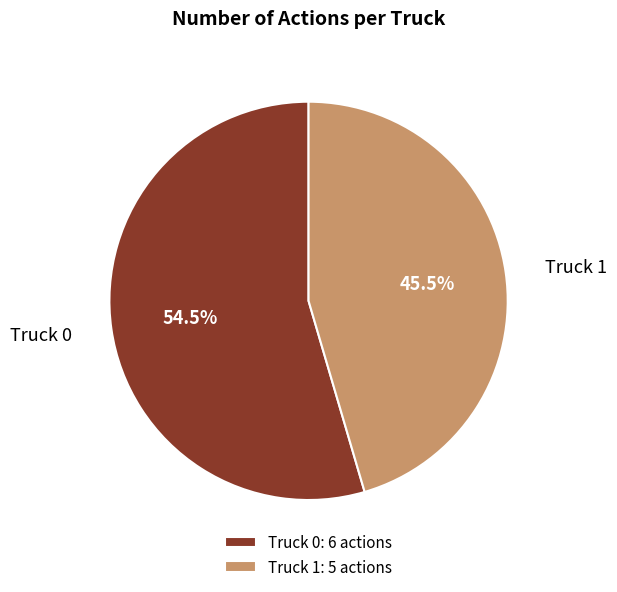

What is the largest slice in the pie chart?

Truck 0